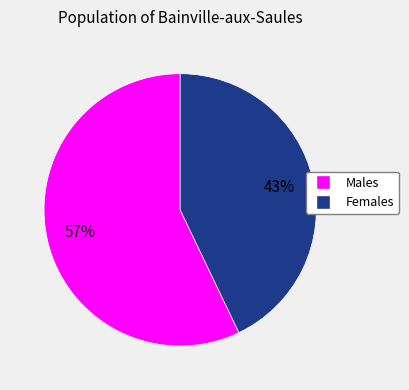

How many segments does this pie chart have?

2